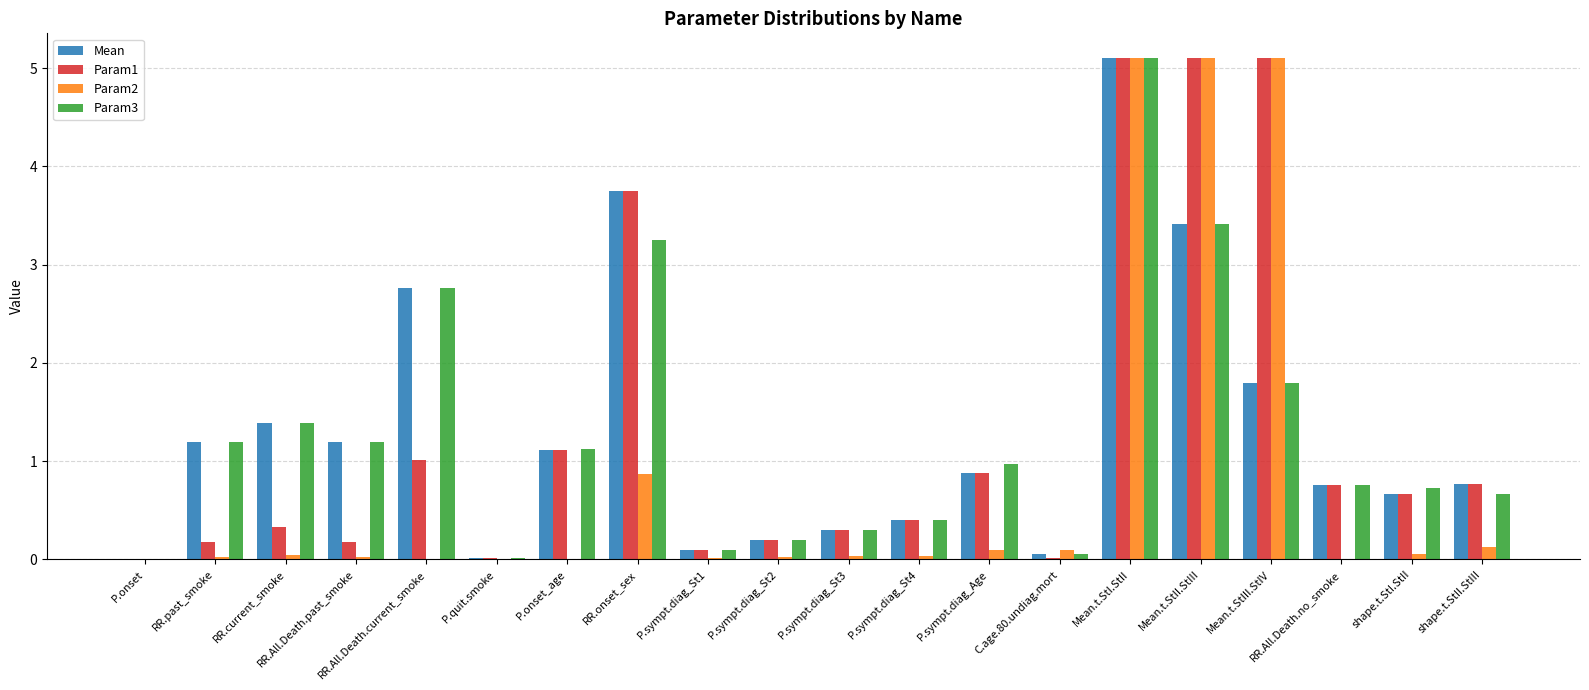

At which label is Param2 closest to 2?

RR.onset_sex